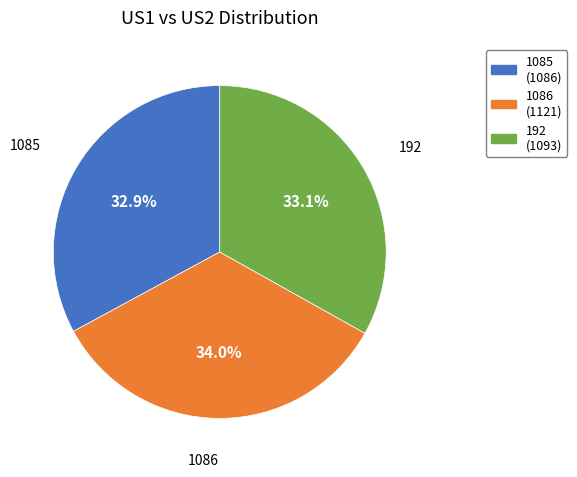

What percentage is the 1085 slice, to the nearest percent?

33%